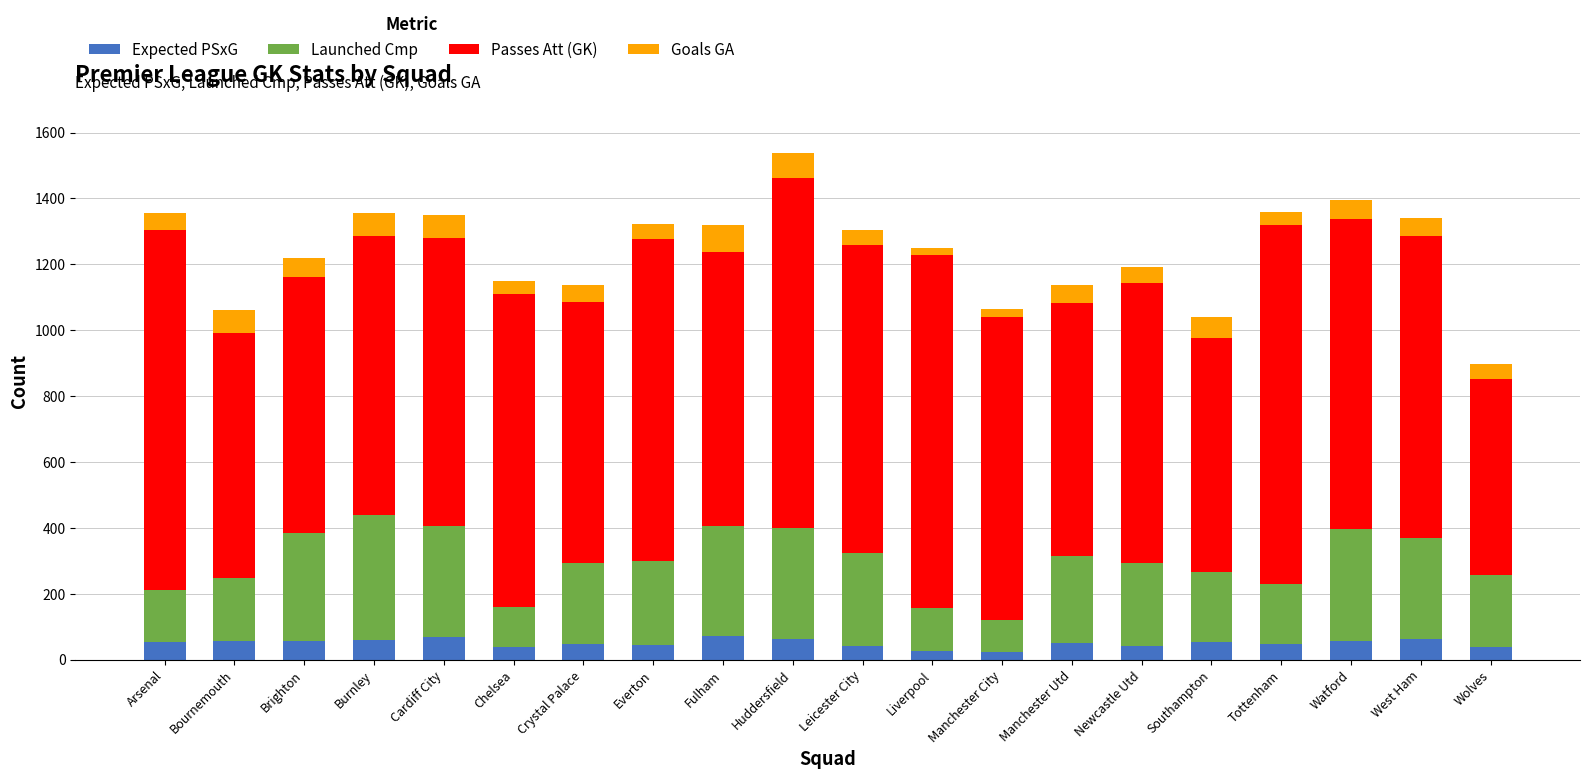

The value of Expected PSxG at Crystal Palace is 46.7. True or false?

True